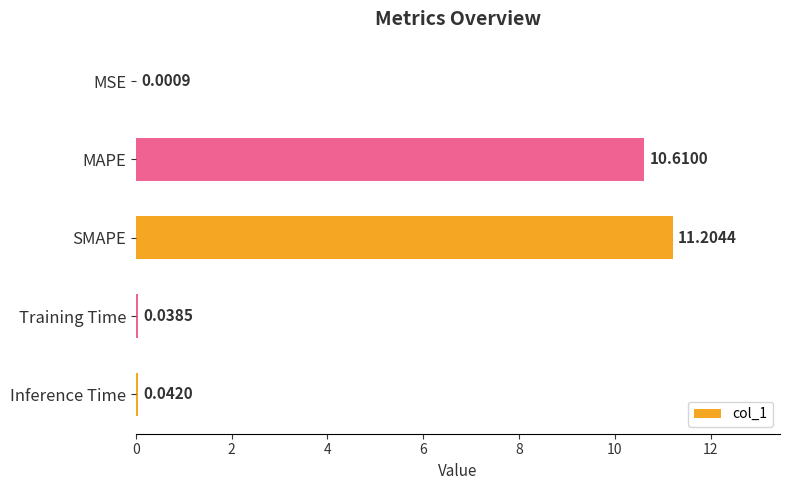

Which has a higher value, MSE or SMAPE?

SMAPE